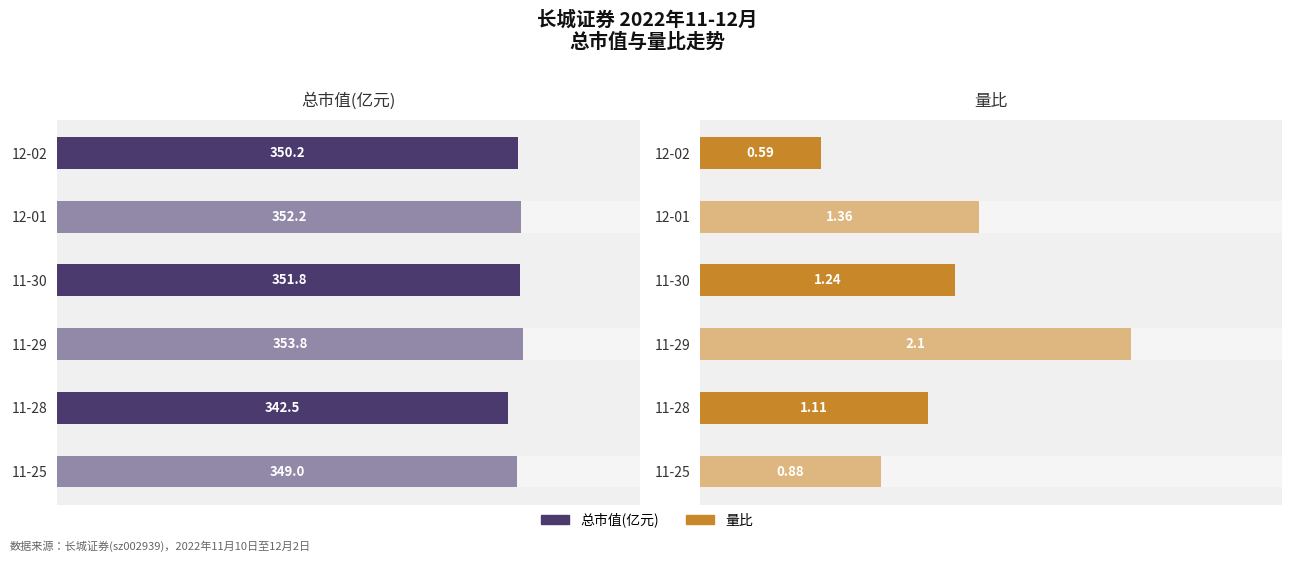

Rank the series by their maximum value, from lowest to highest.

量比, 总市值(亿元)